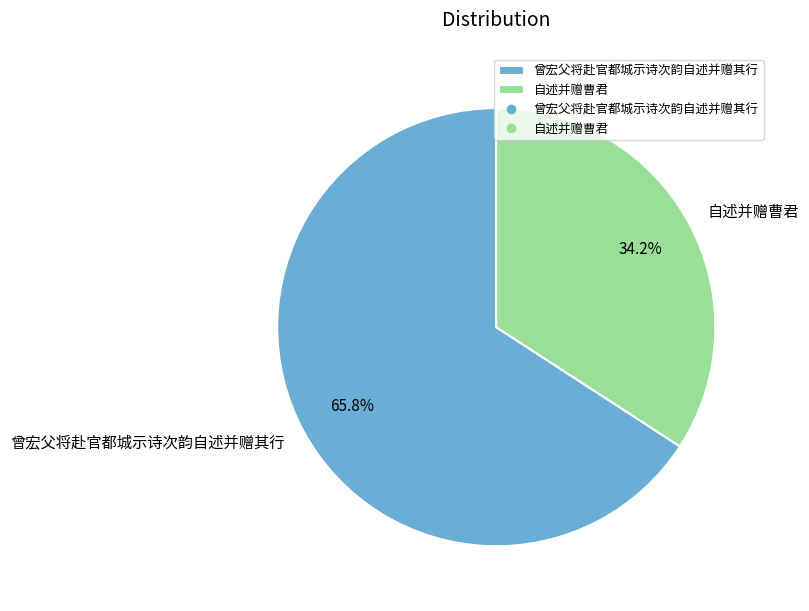

To the nearest percent, what is the combined percentage of 自述并赠曹君 and 曾宏父将赴官都城示诗次韵自述并赠其行?

100%